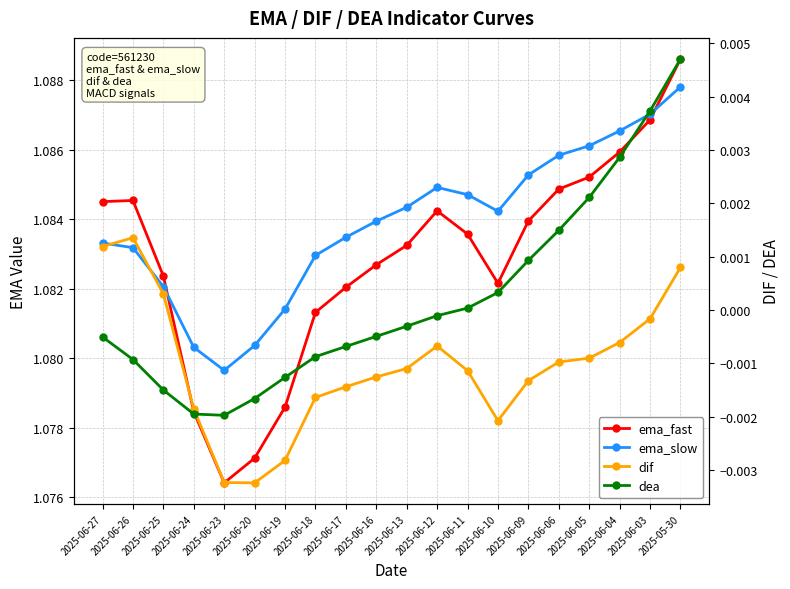

Reading left to right, what are all the values shown in this chart?

ema_fast: 1.1	1.1	1.1	1.1	1.1	1.1	1.1	1.1	1.1	1.1	1.1	1.1	1.1	1.1	1.1	1.1	1.1	1.1	1.1	1.1
ema_slow: 1.1	1.1	1.1	1.1	1.1	1.1	1.1	1.1	1.1	1.1	1.1	1.1	1.1	1.1	1.1	1.1	1.1	1.1	1.1	1.1
dif: 0.0	0.0	0.0	-0.0	-0.0	-0.0	-0.0	-0.0	-0.0	-0.0	-0.0	-0.0	-0.0	-0.0	-0.0	-0.0	-0.0	-0.0	-0.0	0.0
dea: -0.0	-0.0	-0.0	-0.0	-0.0	-0.0	-0.0	-0.0	-0.0	-0.0	-0.0	-0.0	0.0	0.0	0.0	0.0	0.0	0.0	0.0	0.0